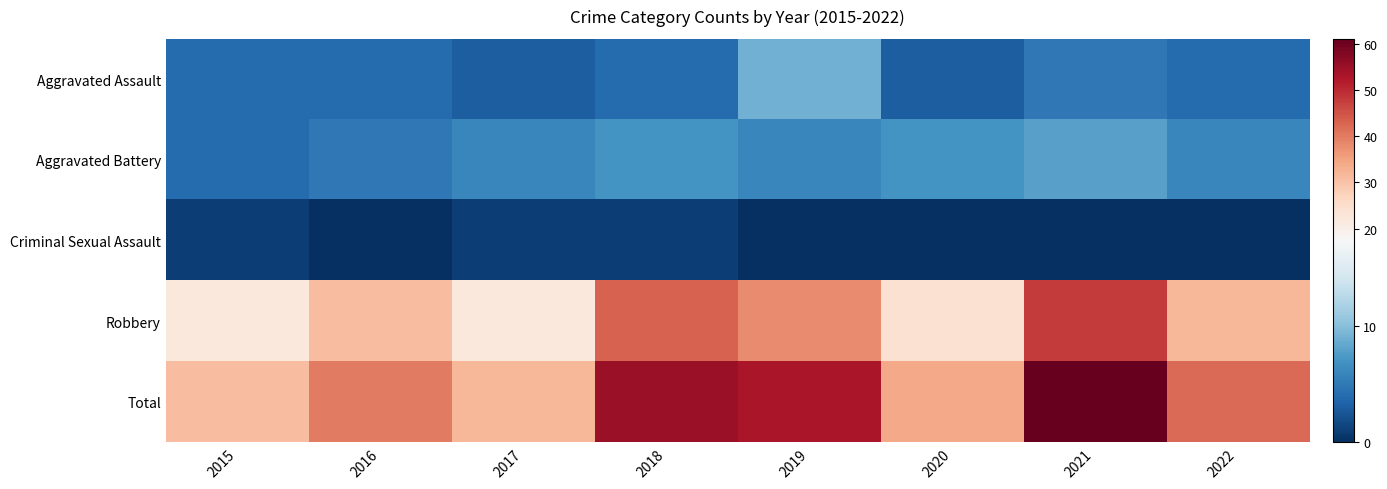

Reading left to right, extract all data points from this chart.

Aggravated Assault: 2015=4	2016=4	2017=3	2018=4	2019=9	2020=3	2021=5	2022=4
Aggravated Battery: 2015=4	2016=5	2017=6	2018=7	2019=6	2020=7	2021=8	2022=6
Criminal Sexual Assault: 2015=1	2016=0	2017=1	2018=1	2019=0	2020=0	2021=0	2022=0
Robbery: 2015=22	2016=31	2017=22	2018=43	2019=38	2020=24	2021=48	2022=32
Total: 2015=31	2016=40	2017=32	2018=55	2019=53	2020=34	2021=61	2022=42